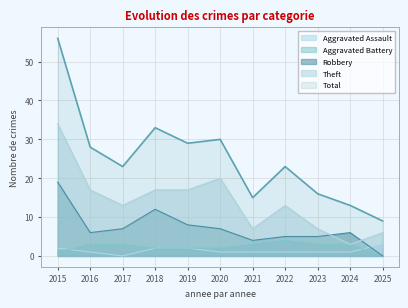

How many interior local peaks does the Aggravated Battery series have?

1